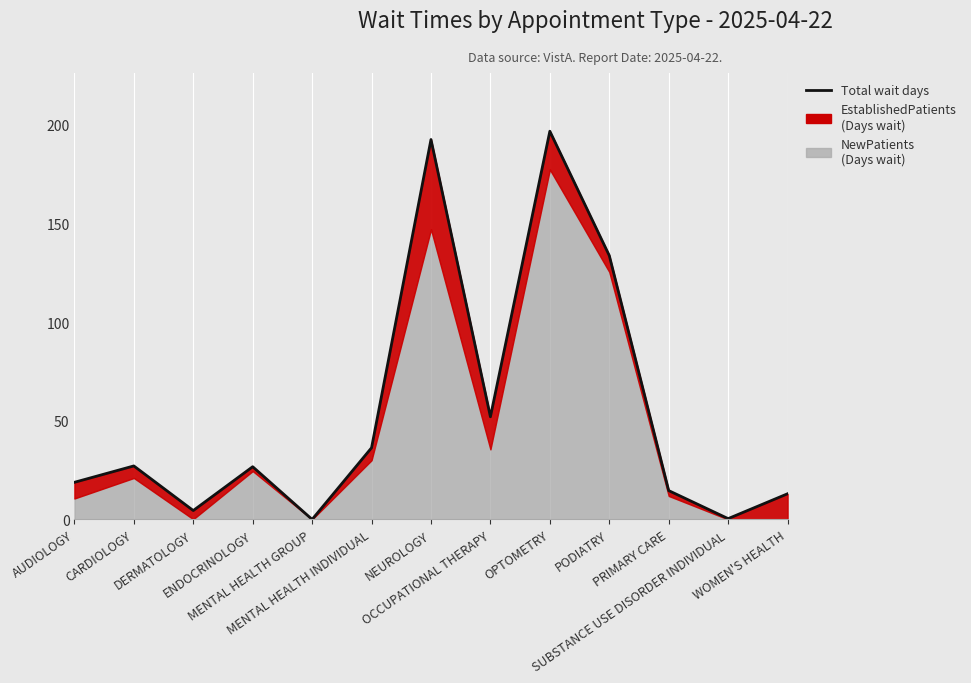

At which label does the data first exceed 26?

CARDIOLOGY